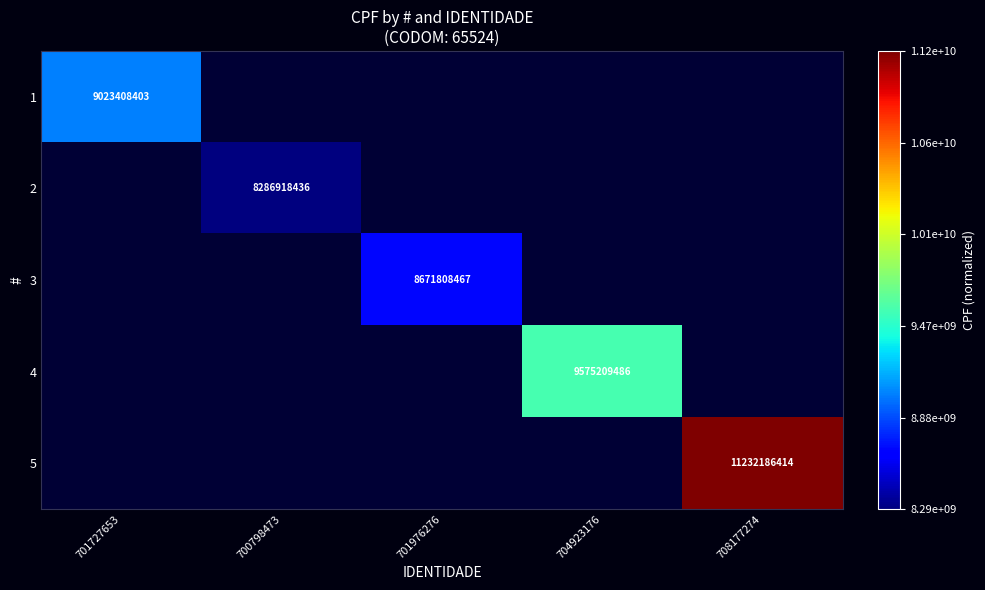

Is the value of 1 at 701727653 greater than the value of 4 at 708177274?

No